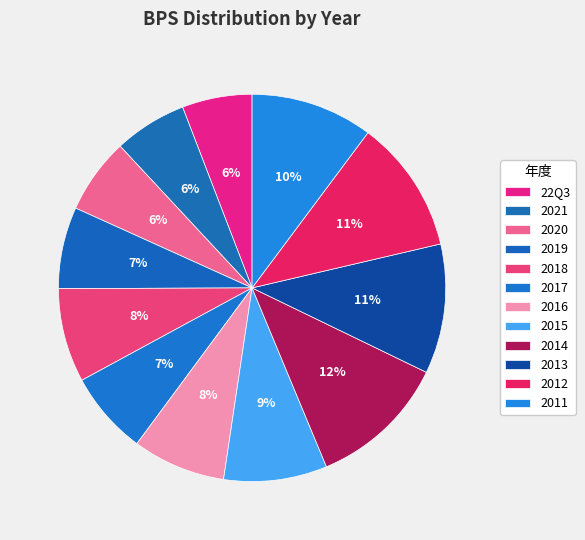

Which category has the biggest portion of the pie?

2014